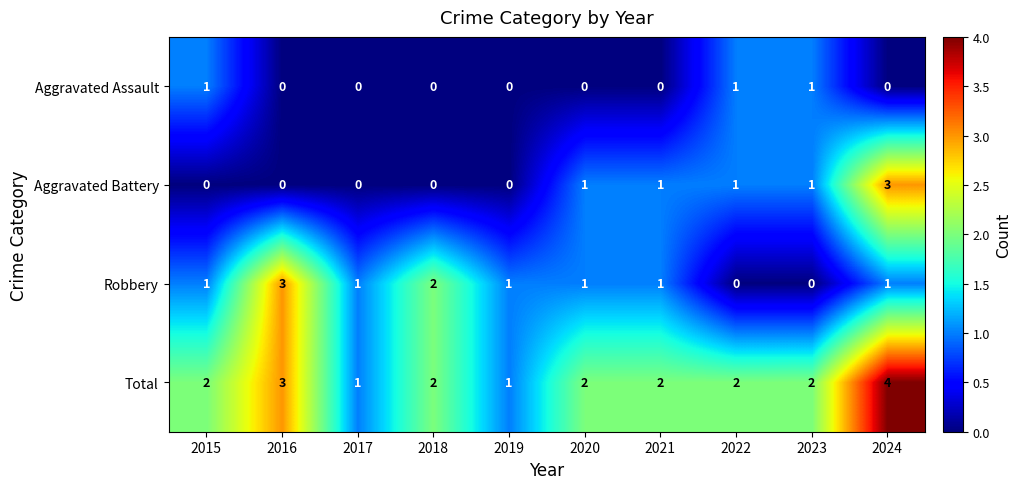

Which label corresponds to the largest value in the chart?

2024